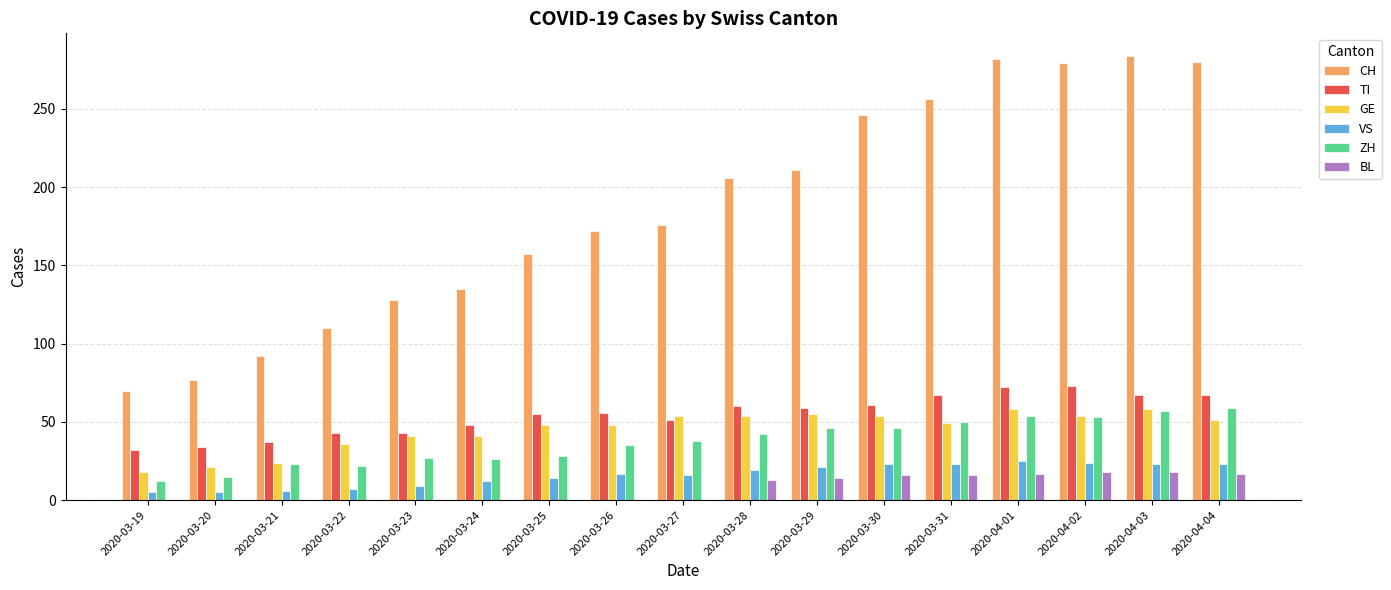

How many data points does each series have?

17